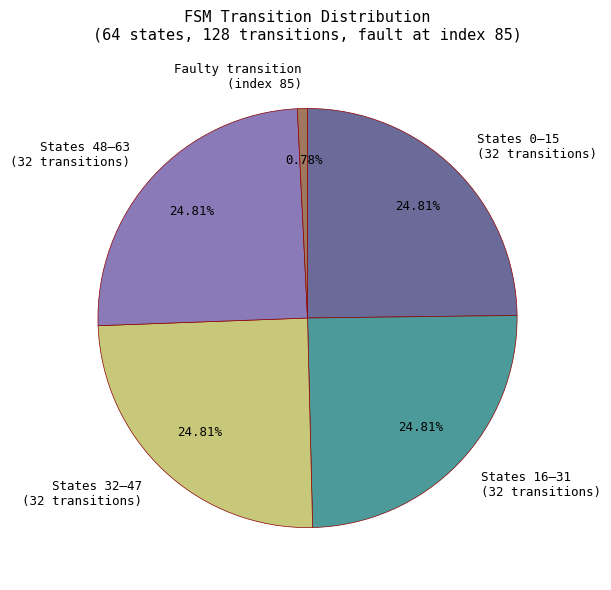

Do States 0–15 (32 transitions) and States 16–31 (32 transitions) together represent more than half of the pie?

No